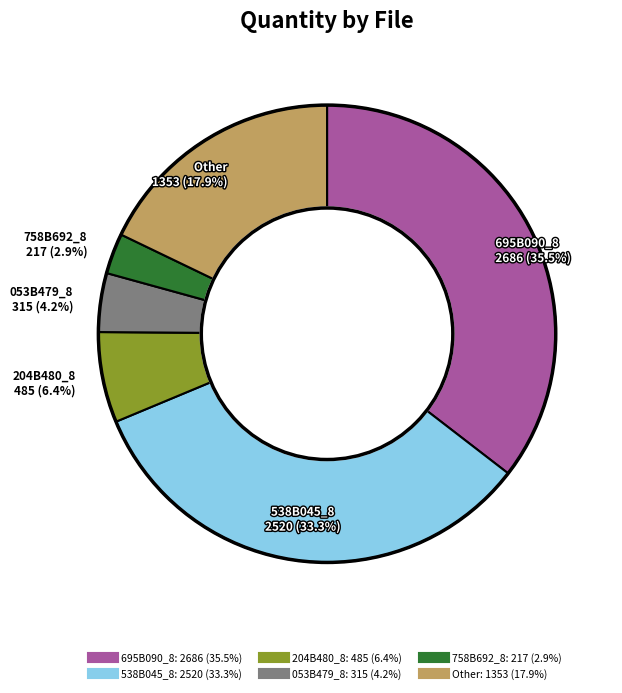

How many slices are in this pie chart?

6